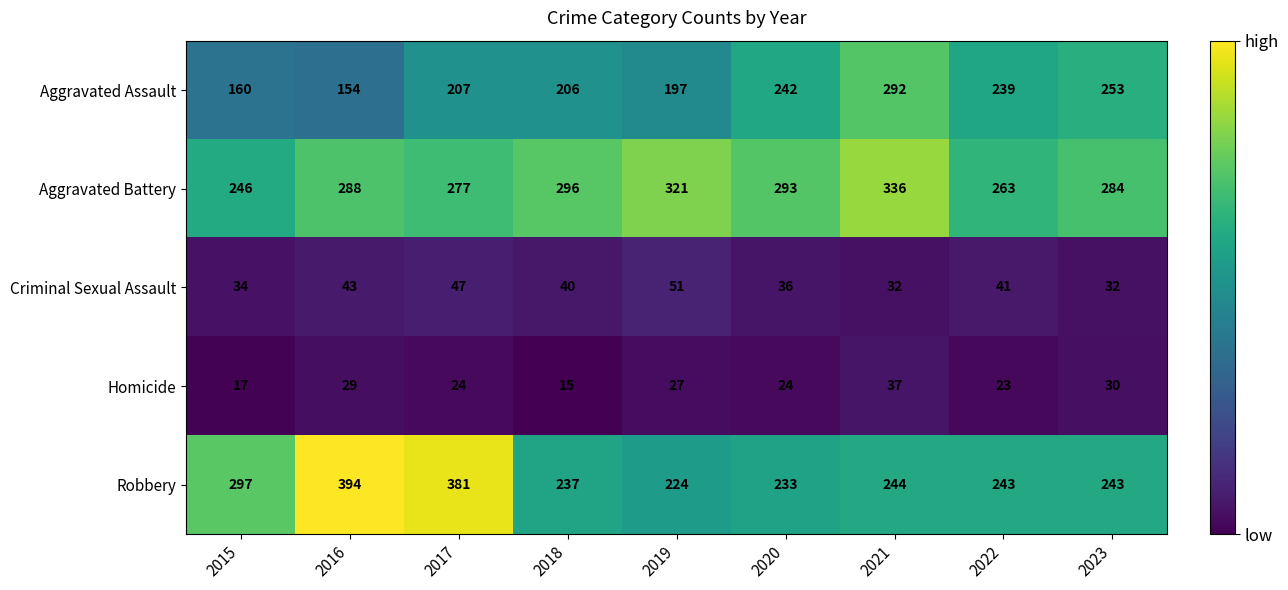

At 2020, list the series in order from smallest to largest.

Homicide, Criminal Sexual Assault, Robbery, Aggravated Assault, Aggravated Battery